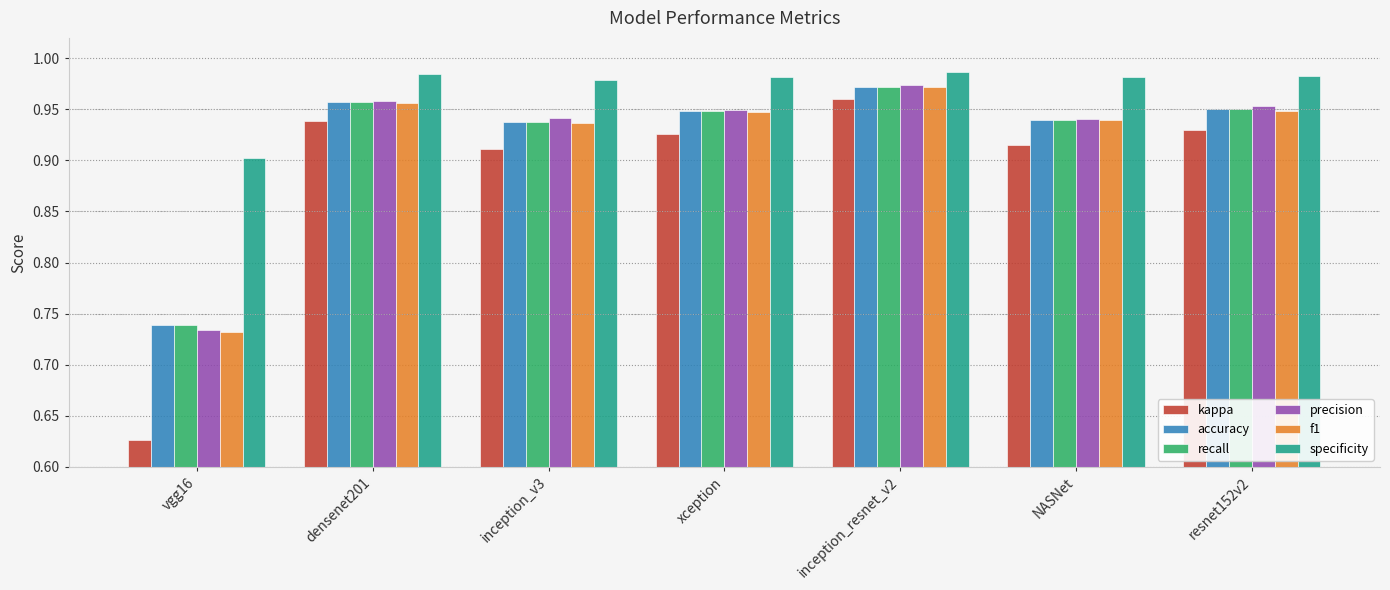

The value of f1 at xception is 1.5. True or false?

False